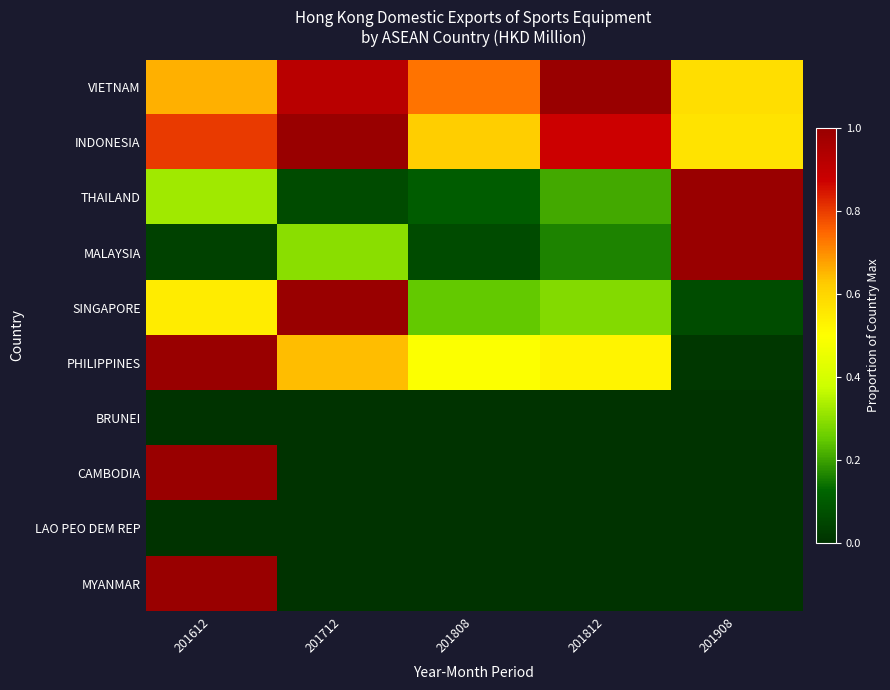

Which label corresponds to the largest value in the chart?

201812